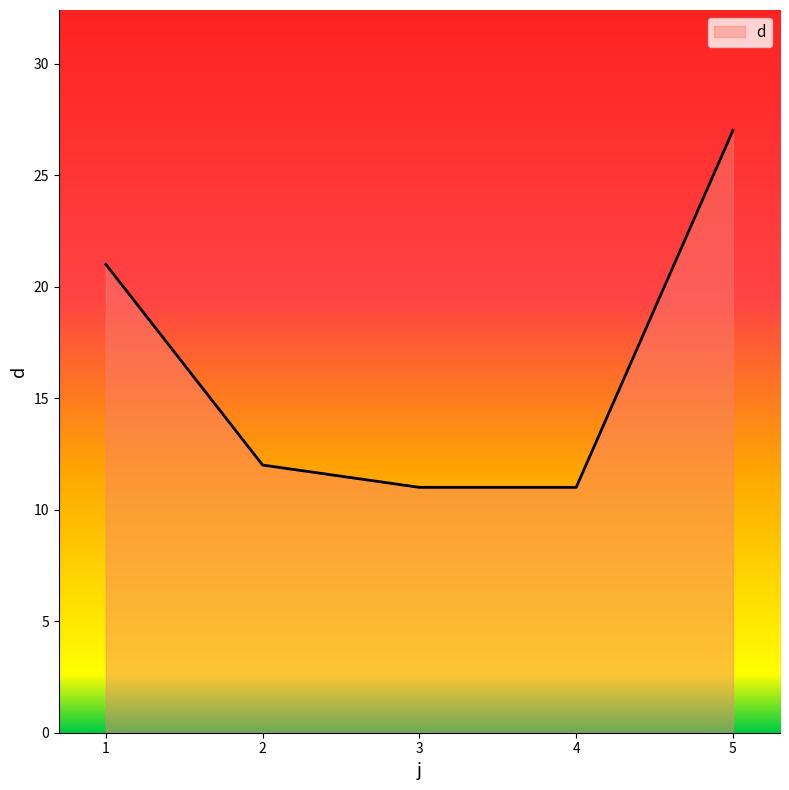

The chart shows a value of 19 at 4. True or false?

False